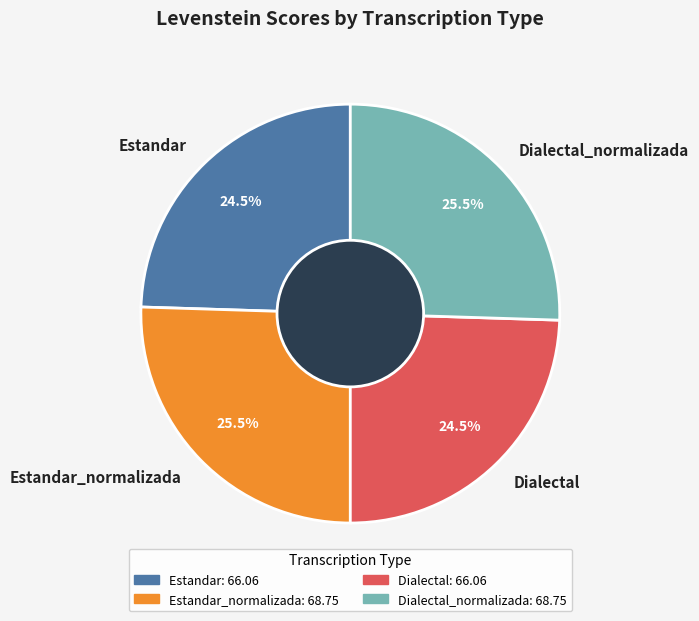

How many segments does this pie chart have?

4